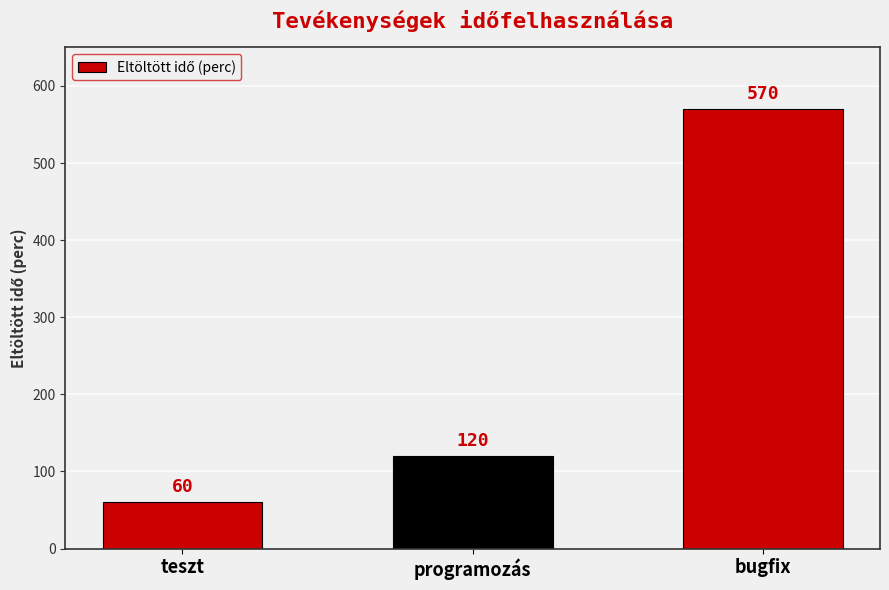

What is the value of the 3rd bar from the left?

570